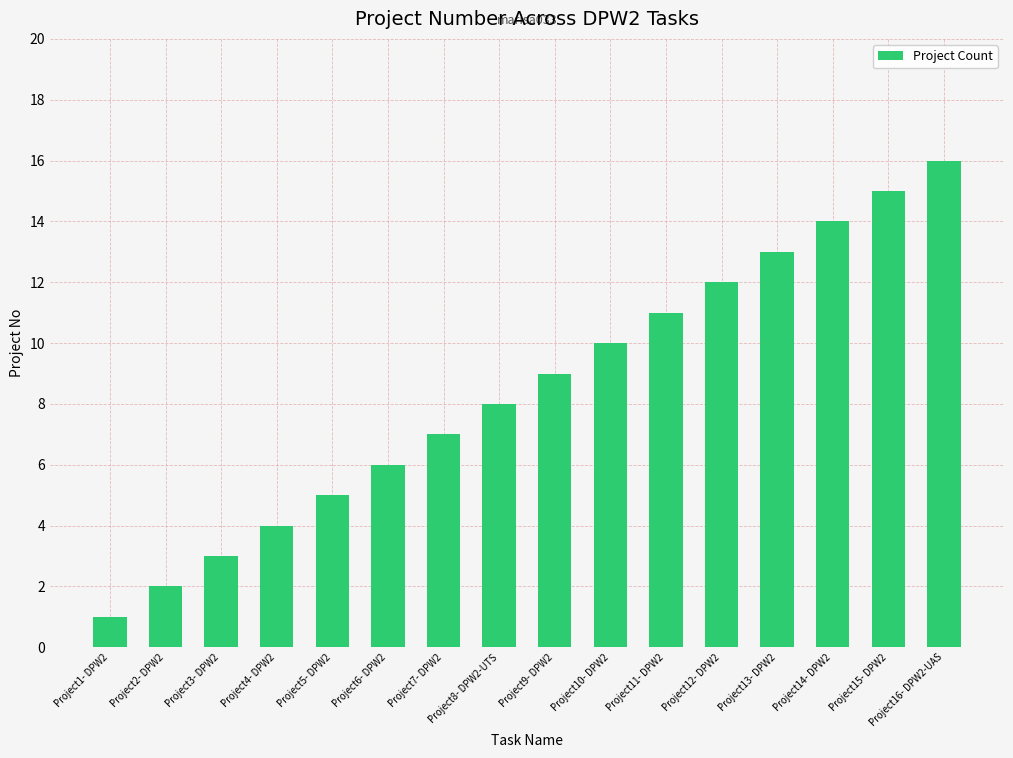

What is the approximate value at Project8- DPW2-UTS?

8